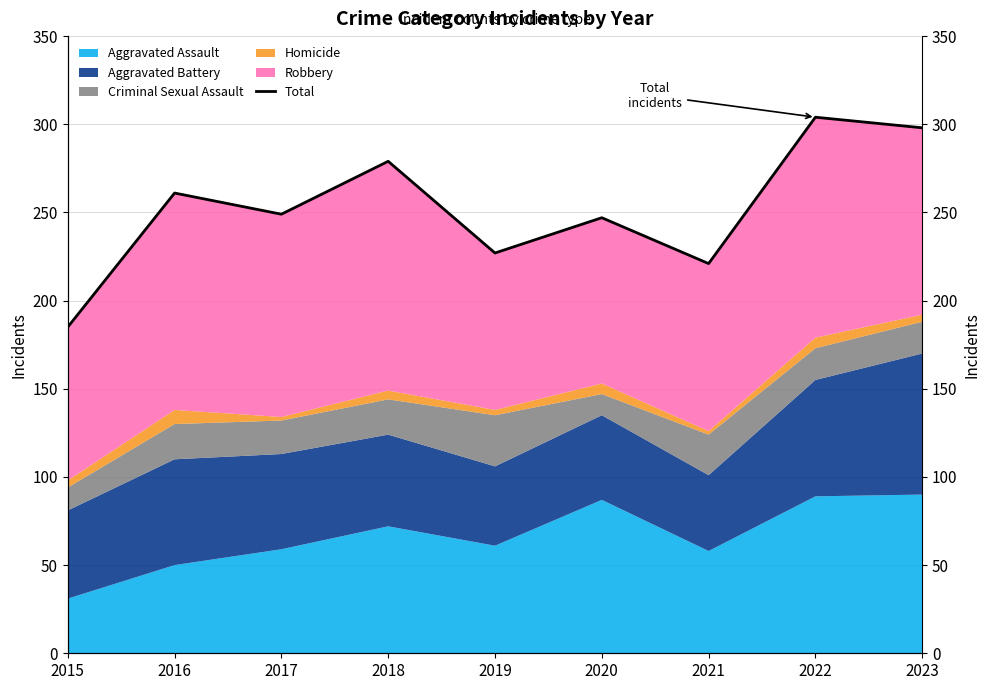

List the labels in order of value, largest first.

2022, 2023, 2018, 2016, 2017, 2020, 2019, 2021, 2015